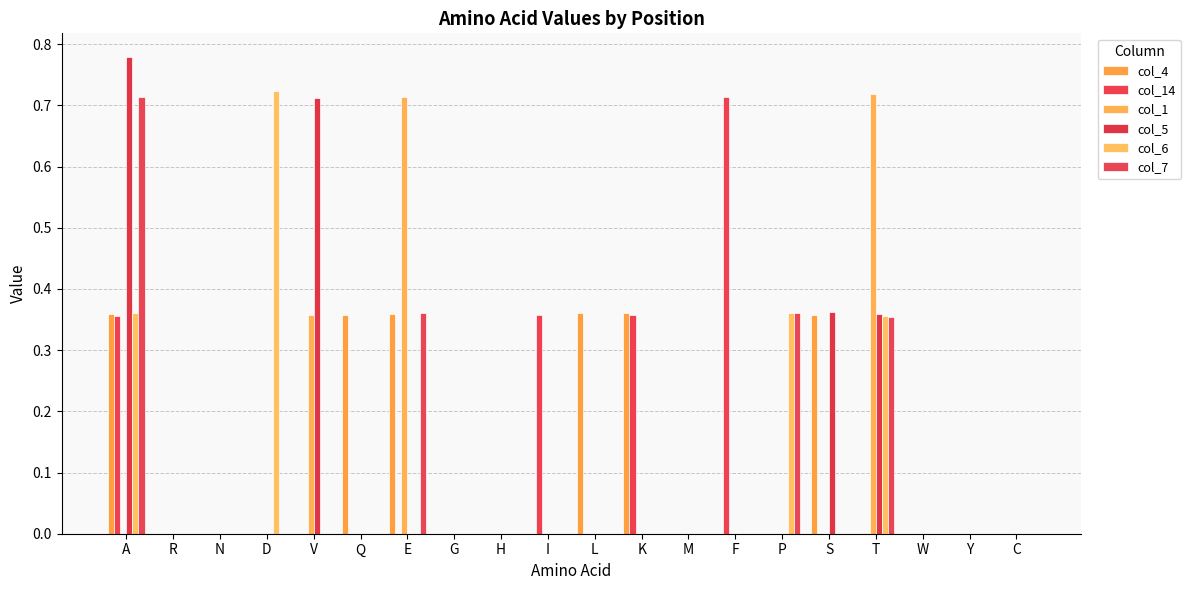

Which series has the widest spread of values?

col_5